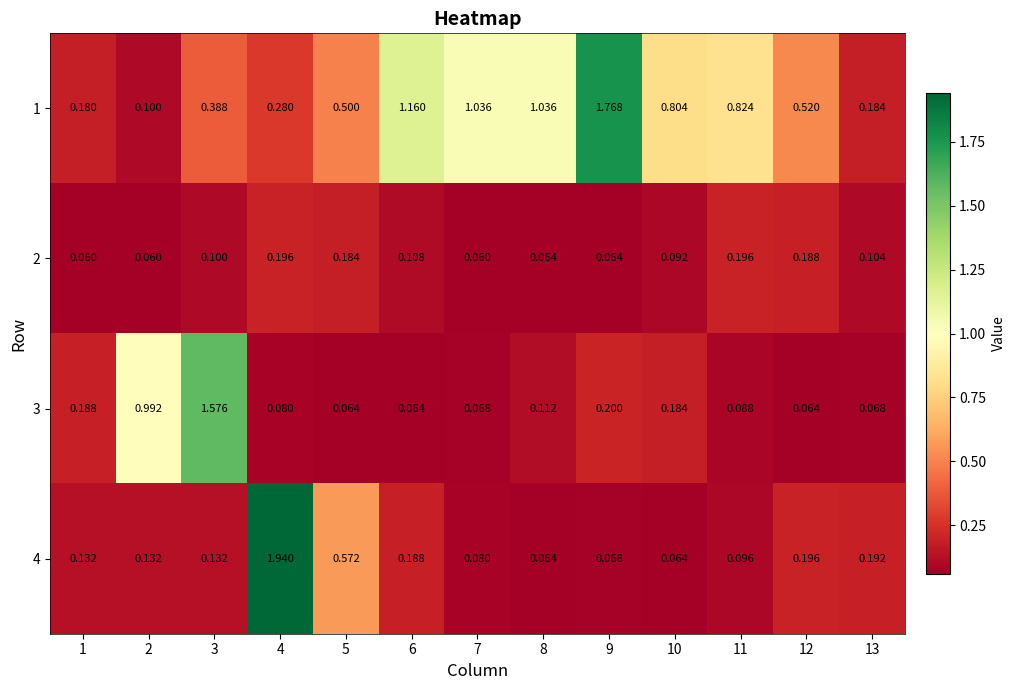

Is the value of 3 at 3 greater than the value of 4 at 9?

Yes